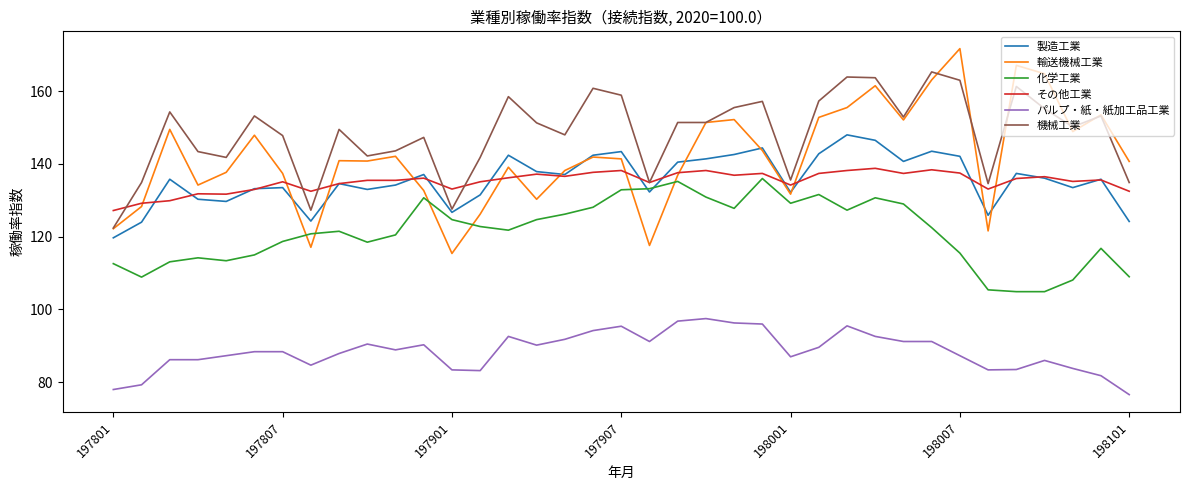

List the series in order of their peak value, lowest first.

パルプ・紙・紙加工品工業, 化学工業, その他工業, 製造工業, 機械工業, 輸送機械工業